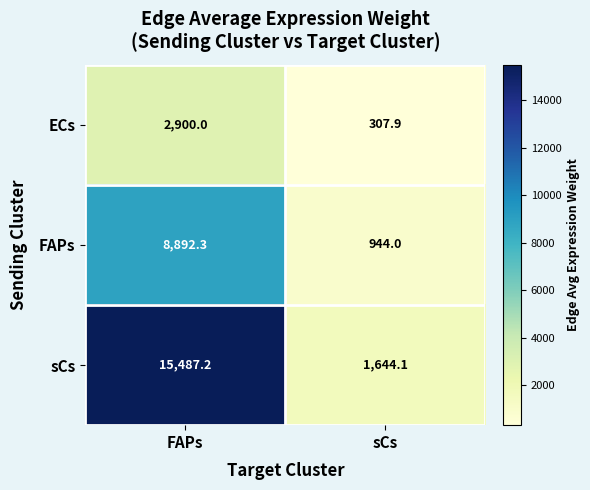

Which series changed the most between FAPs and sCs?

sCs